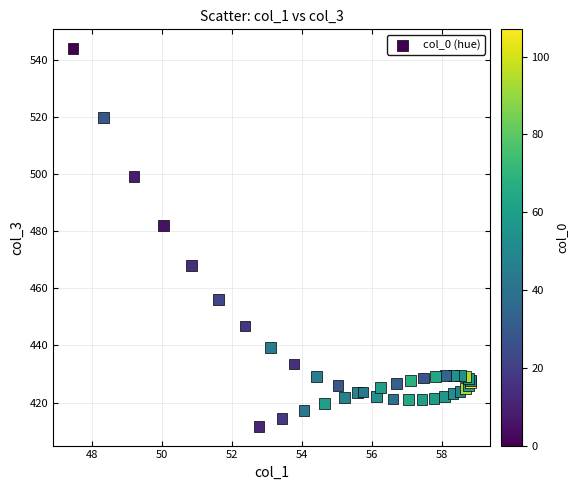

What Y value in the scatter plot is closest to 477?

482.0